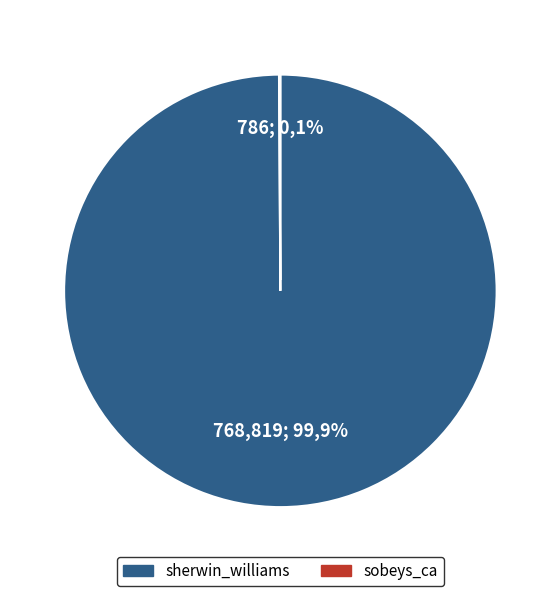

How many segments does this pie chart have?

2